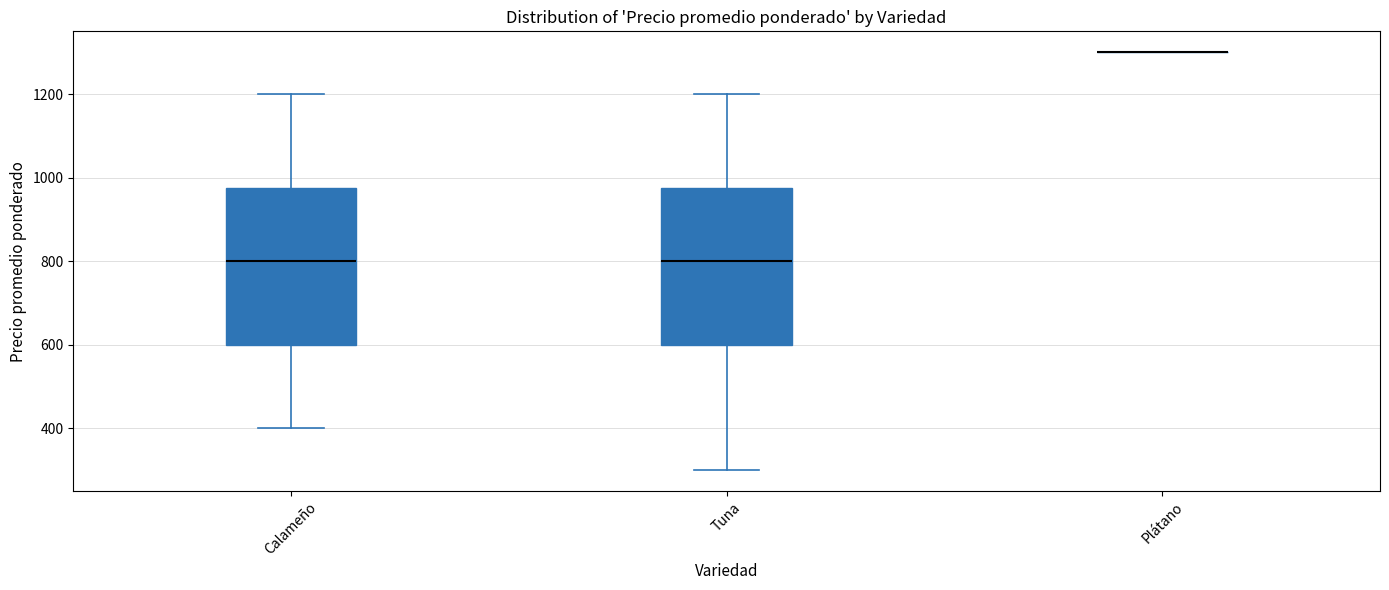

Reading left to right, read every box against the y-axis: the position of its median line, the range the box covers, and the ends of its whiskers. The values are not printed on the chart, so give them approximately, as read against the axis.

Calameño: median 800, box 600 to 980, whiskers 400 to 1200
Tuna: median 800, box 600 to 980, whiskers 300 to 1200
Plátano: box collapsed to a line at 1300, whiskers 1300 to 1300